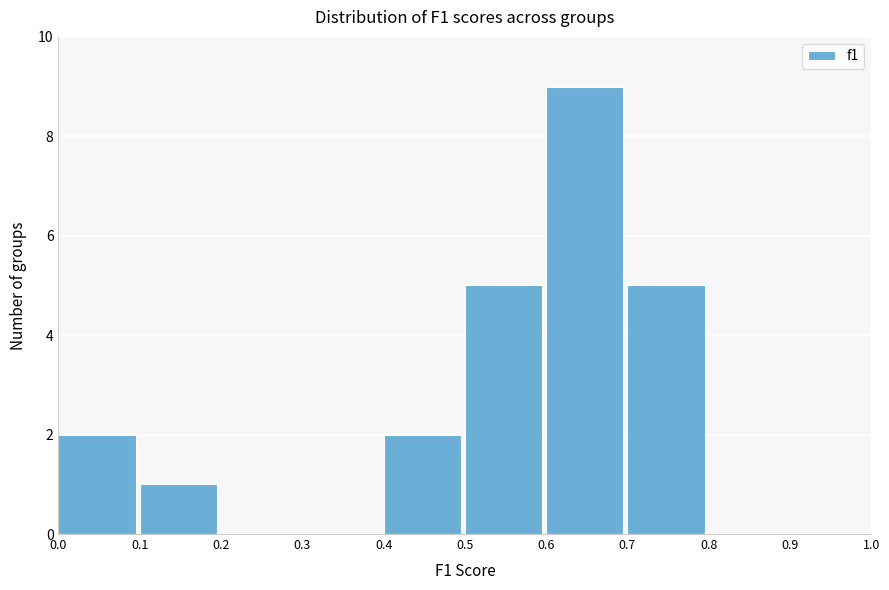

What is the height of the bar covering 0.7 to 0.8 on the x-axis? The values are not printed on the chart, so give them approximately, as read against the axis.

5